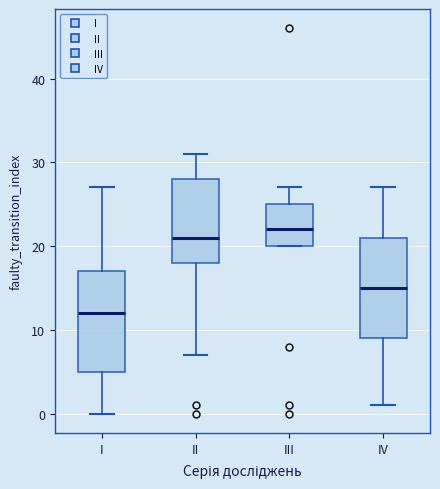

Reading left to right, read every box against the y-axis: the position of its median line, the range the box covers, and the ends of its whiskers. The values are not printed on the chart, so give them approximately, as read against the axis.

I: median 12, box 5 to 17, whiskers 0 to 27
II: median 21, box 18 to 28, whiskers 7 to 31
III: median 22, box 20 to 25, whiskers 20 to 27
IV: median 15, box 9 to 21, whiskers 1 to 27